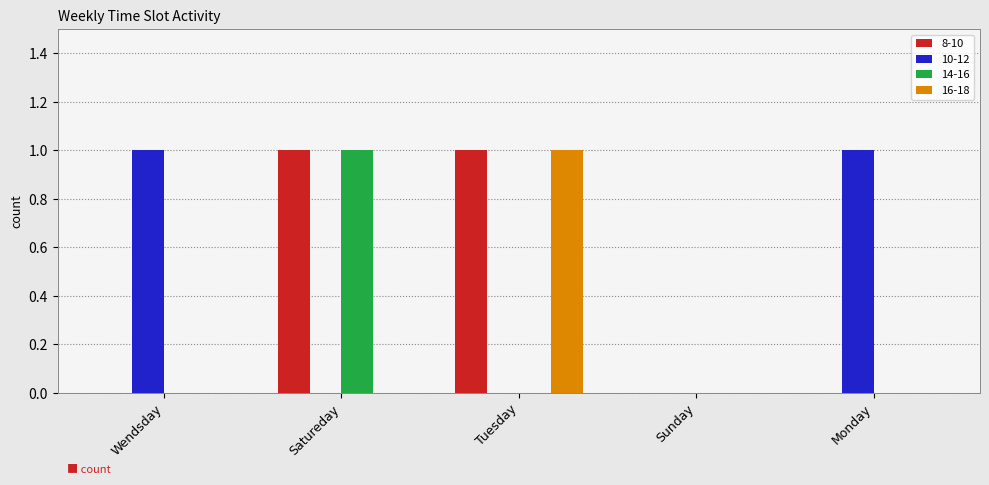

Is it true that 16-18 equals 0 at Wendsday?

True